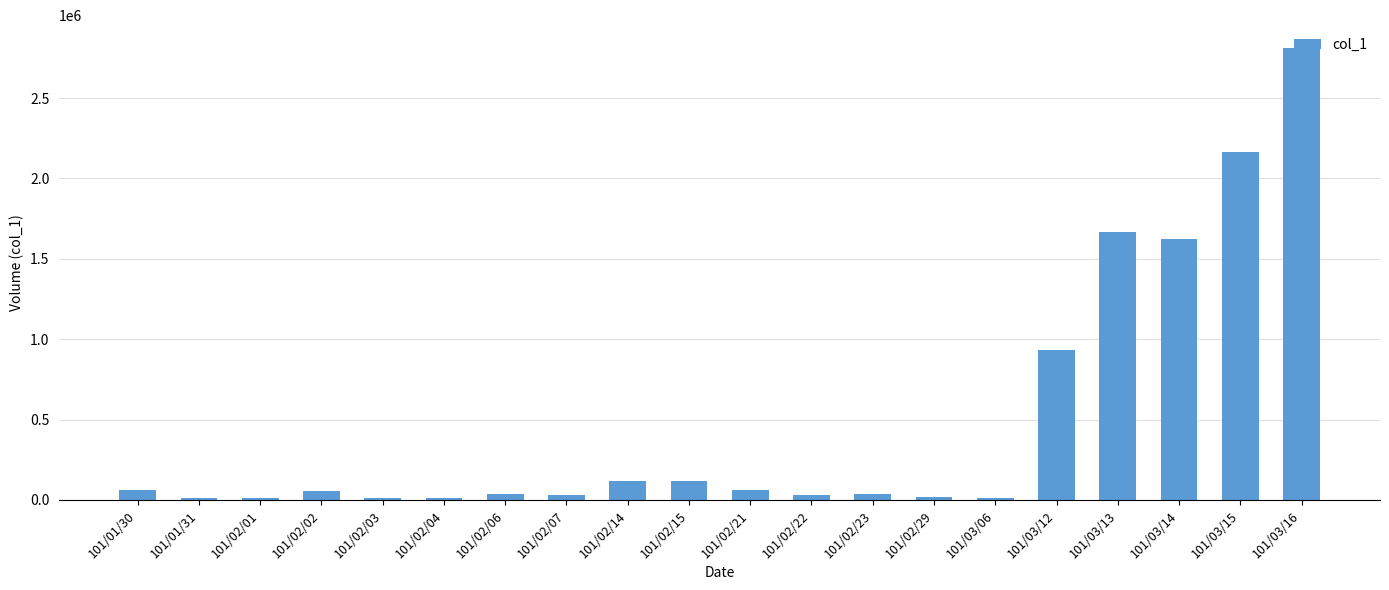

How many categories are shown in the chart?

20